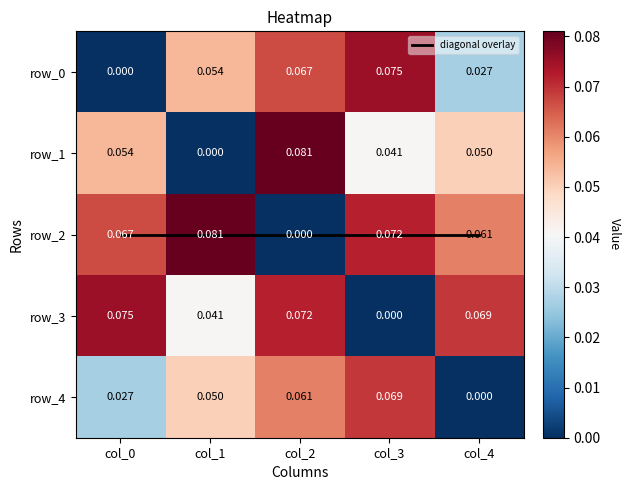

Is the value of row_3 at col_4 greater than the value of row_0 at col_4?

Yes